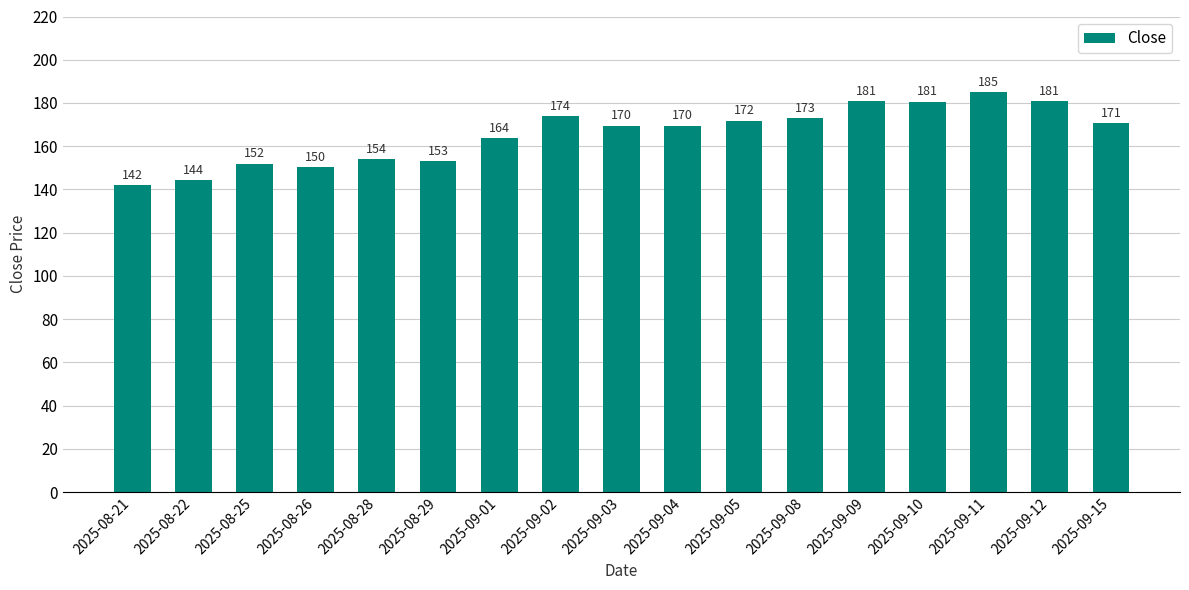

The value at 2025-08-26 is 150.2. True or false?

True